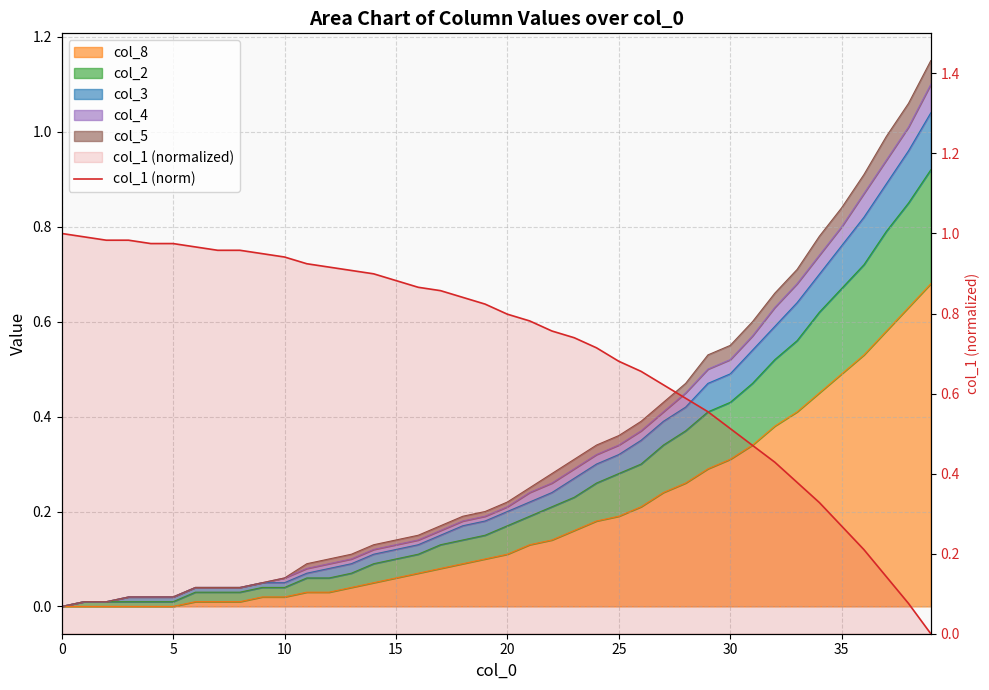

What is the label of the 20th point from the right?

20